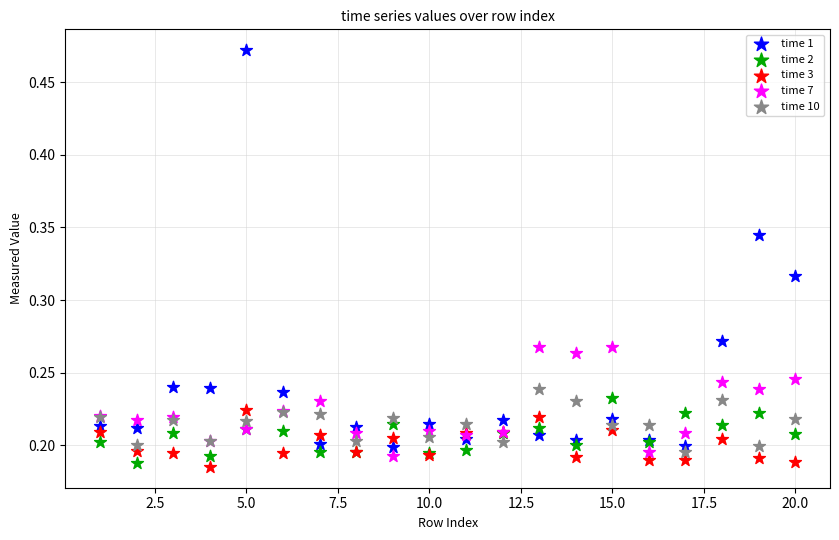

Which series has the largest Y range (max minus min)?

time 1